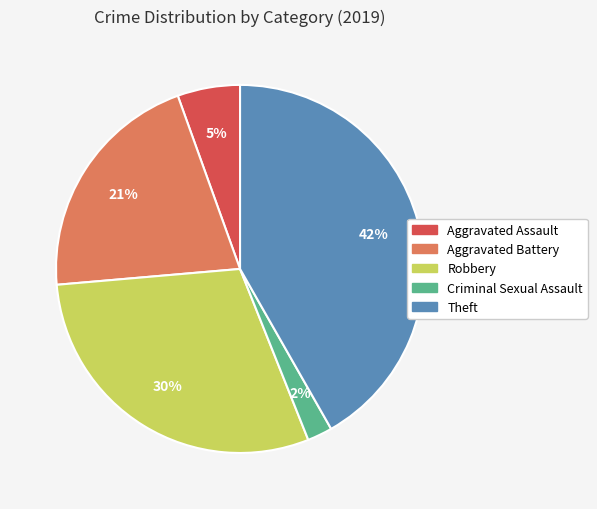

Between Theft and Robbery, which is larger?

Theft